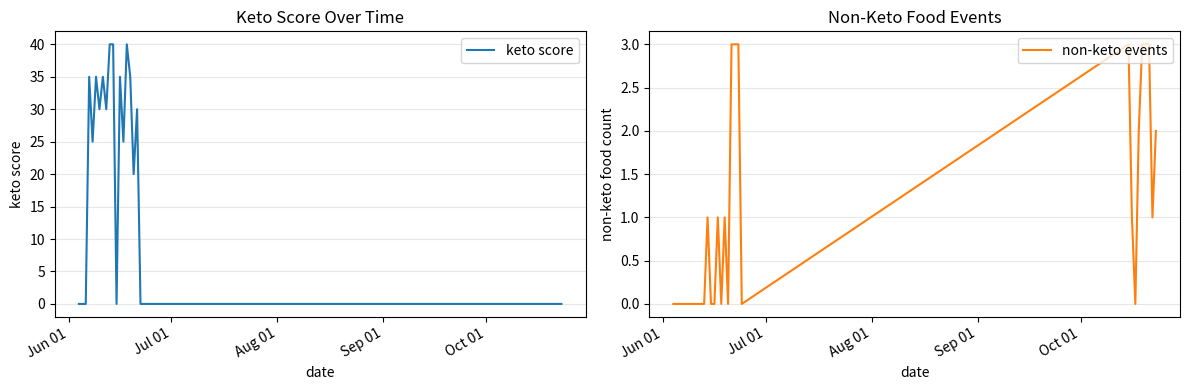

Which label corresponds to the smallest value in the chart?

Jun 01